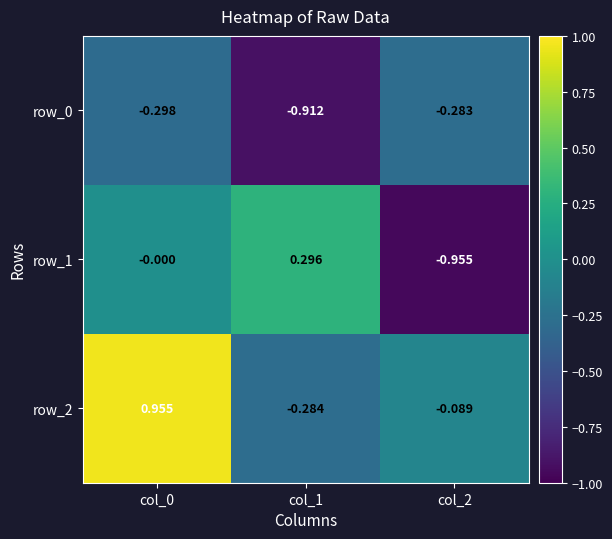

How many data points does each series have?

3